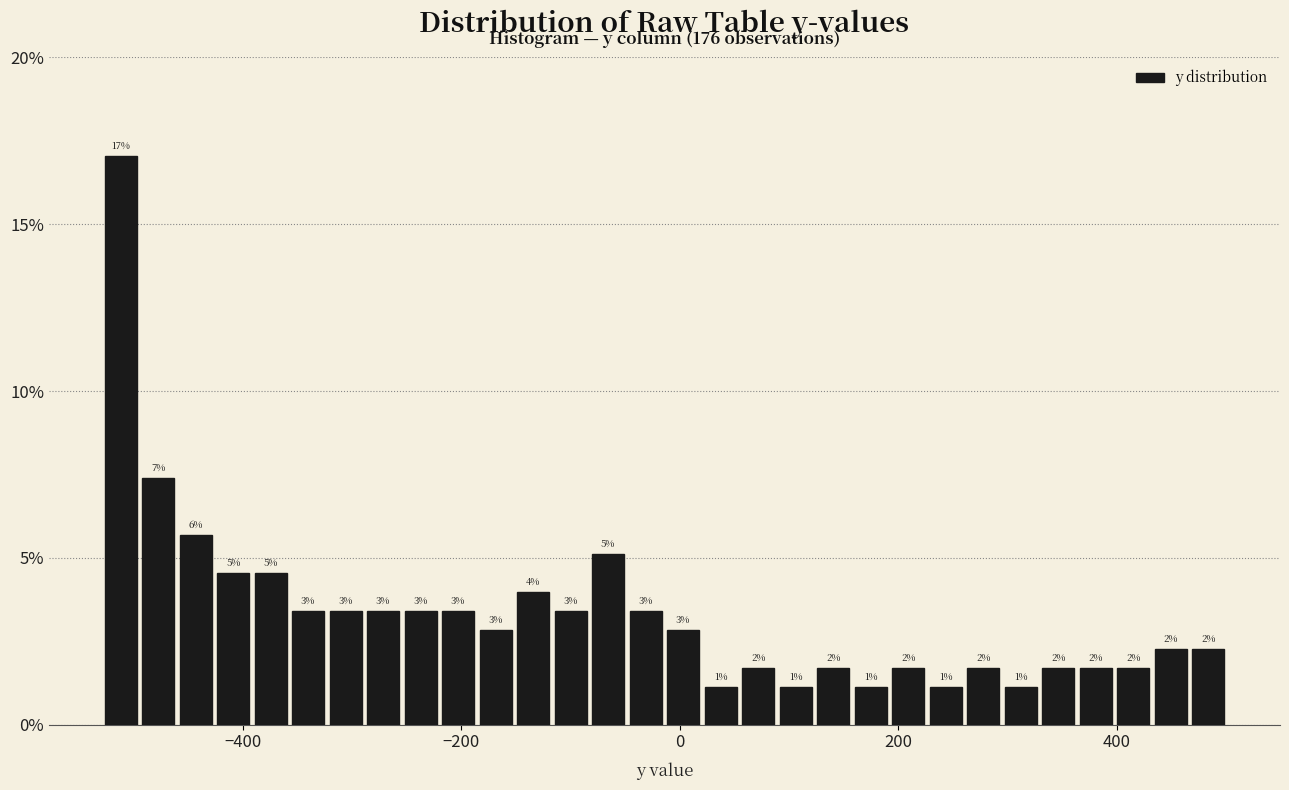

Read against the x-axis, roughly where is the centre of the tallest bar?

-520